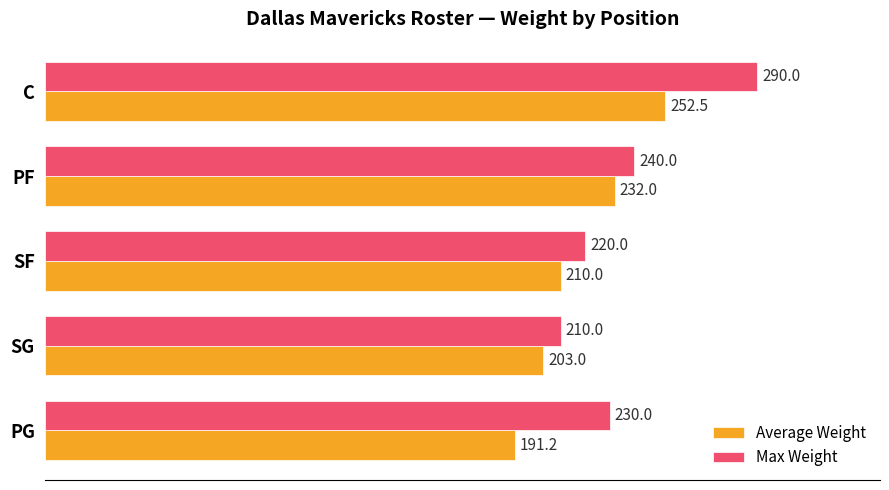

Rank the series by their average value, from highest to lowest.

Max Weight, Average Weight